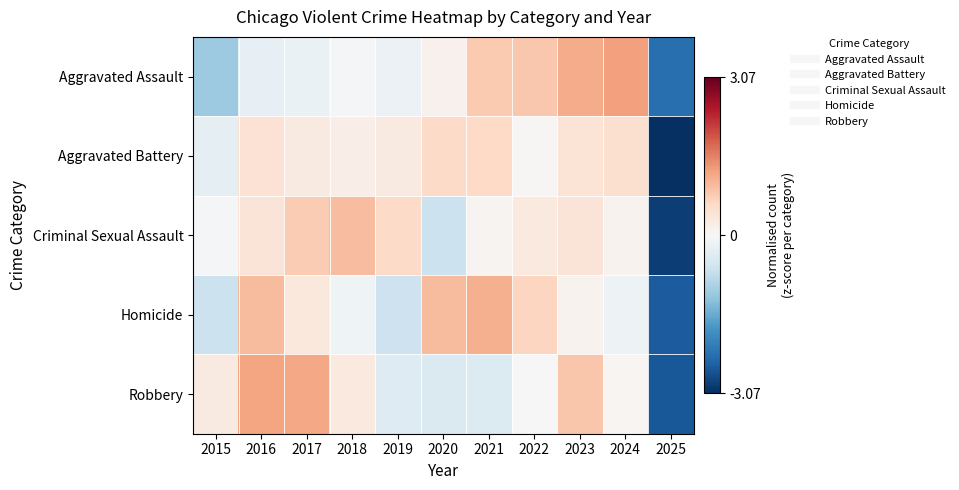

Reading left to right, list all the values displayed in this chart.

Aggravated Assault: 2015=-1.1	2016=-0.3	2017=-0.2	2018=-0.1	2019=-0.2	2020=0.1	2021=0.8	2022=0.8	2023=1.1	2024=1.3	2025=-2.3
Aggravated Battery: 2015=-0.3	2016=0.4	2017=0.3	2018=0.2	2019=0.3	2020=0.6	2021=0.6	2022=0.0	2023=0.4	2024=0.5	2025=-3.1
Criminal Sexual Assault: 2015=-0.1	2016=0.4	2017=0.8	2018=0.9	2019=0.6	2020=-0.7	2021=0.1	2022=0.3	2023=0.4	2024=0.1	2025=-2.9
Homicide: 2015=-0.7	2016=1.0	2017=0.3	2018=-0.1	2019=-0.6	2020=1.0	2021=1.1	2022=0.6	2023=0.1	2024=-0.1	2025=-2.5
Robbery: 2015=0.3	2016=1.2	2017=1.2	2018=0.3	2019=-0.4	2020=-0.4	2021=-0.4	2022=0.0	2023=0.8	2024=0.1	2025=-2.6